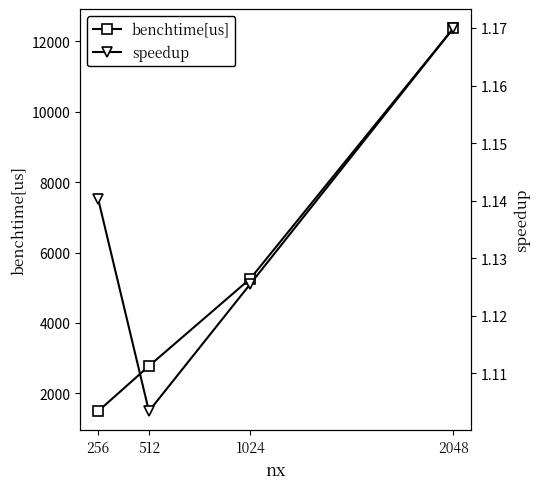

What is the highest value of the benchtime[us] series?

12365.4